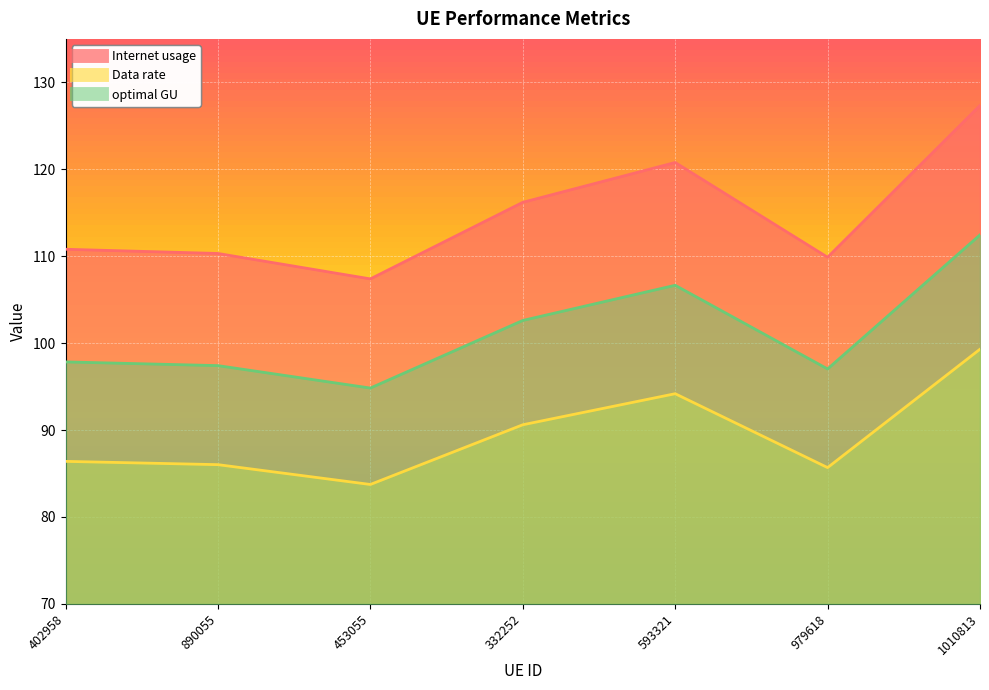

What is the difference between the Internet usage values at 402958 and 332252?

5.4